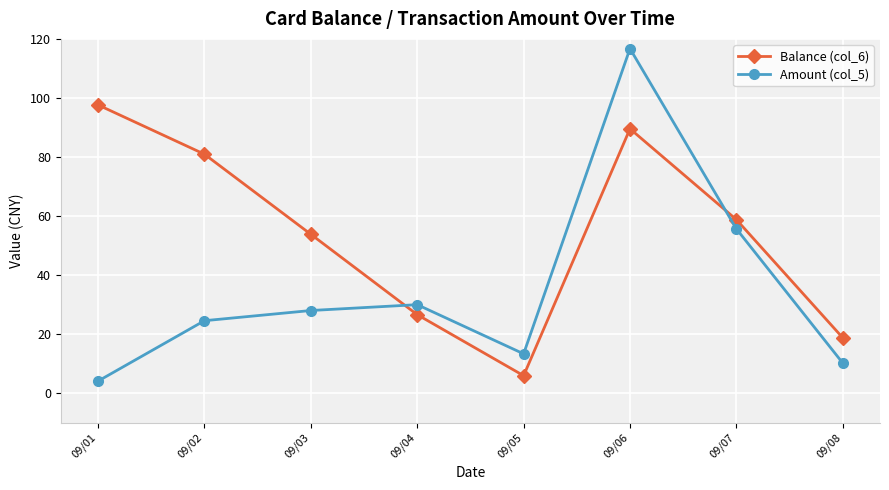

What is the approximate value of Balance (col_6) at 09/02?

80.9